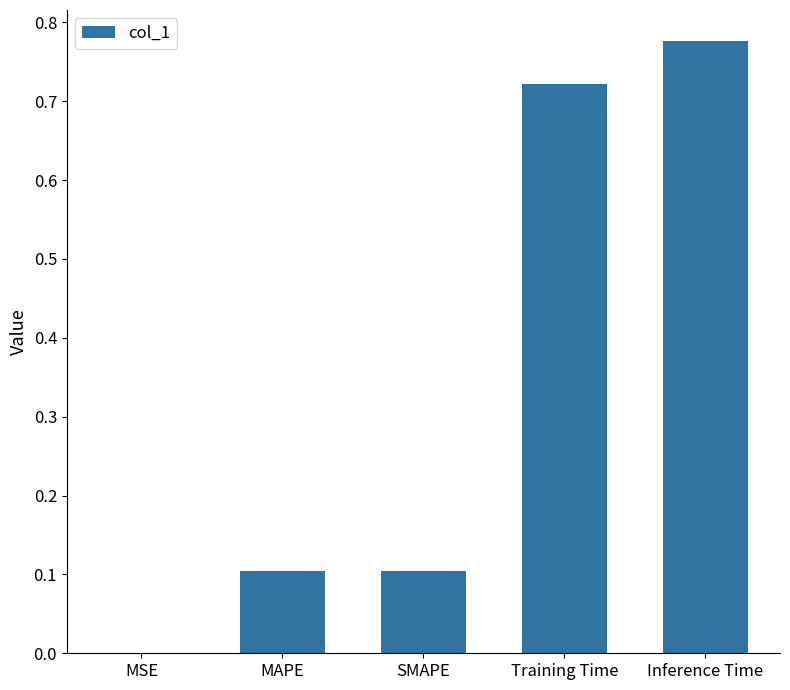

What is the sum of all values?

1.7